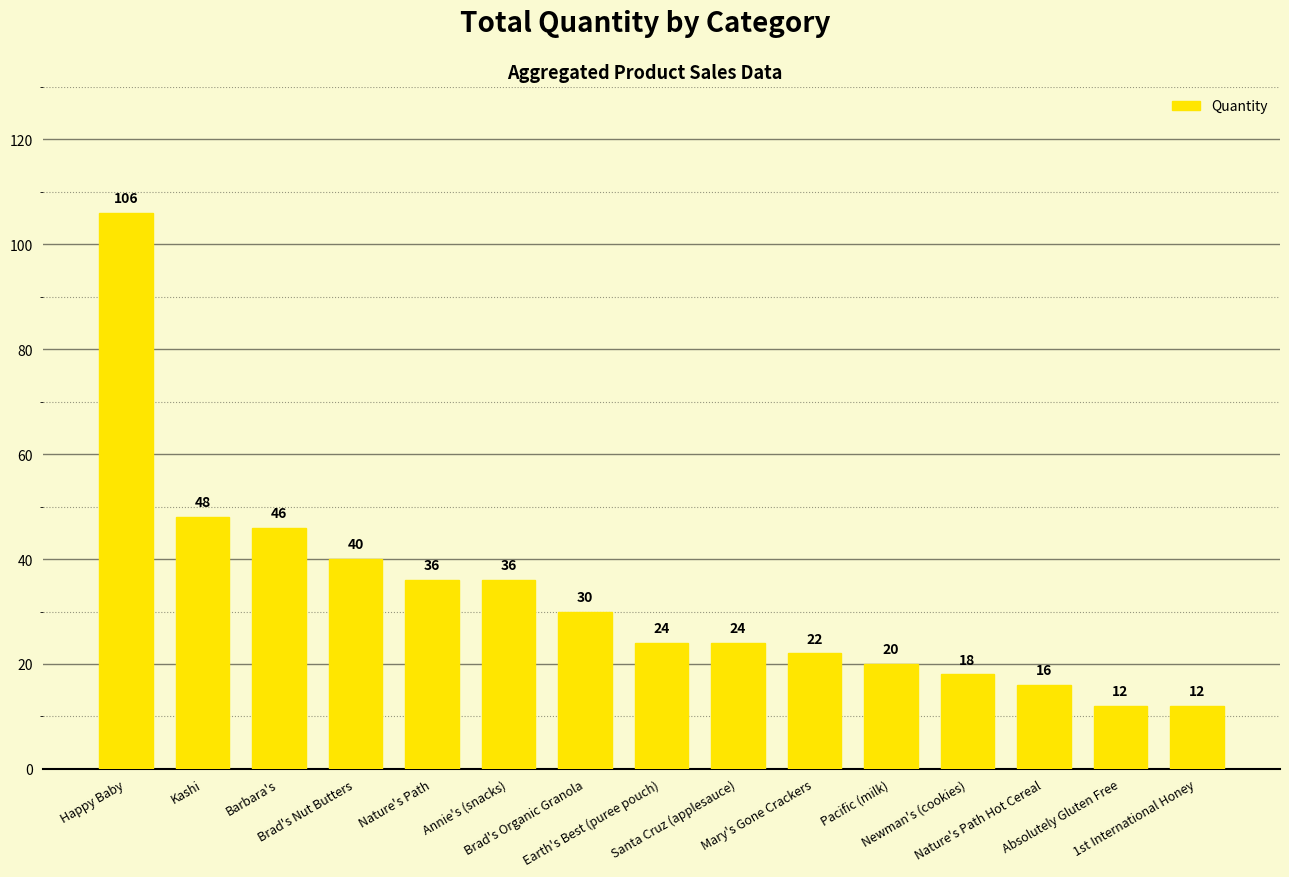

What is the change in value from Kashi to Mary's Gone Crackers?

-26